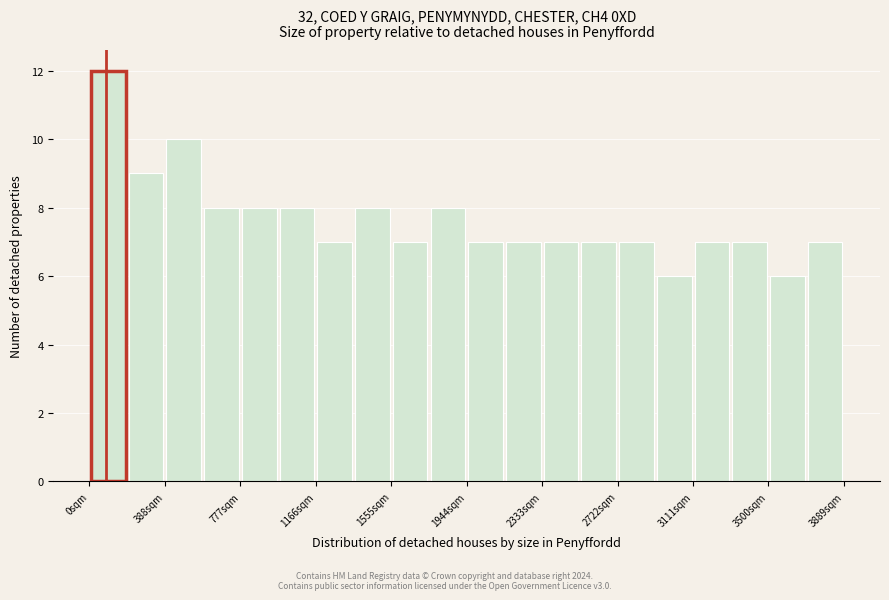

Read against the x-axis, roughly where is the centre of the tallest bar?

100